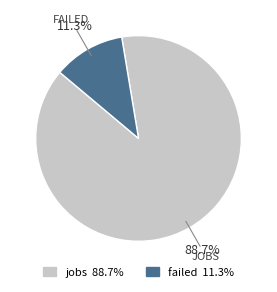

To the nearest percent, what is the combined percentage of failed and jobs?

100%